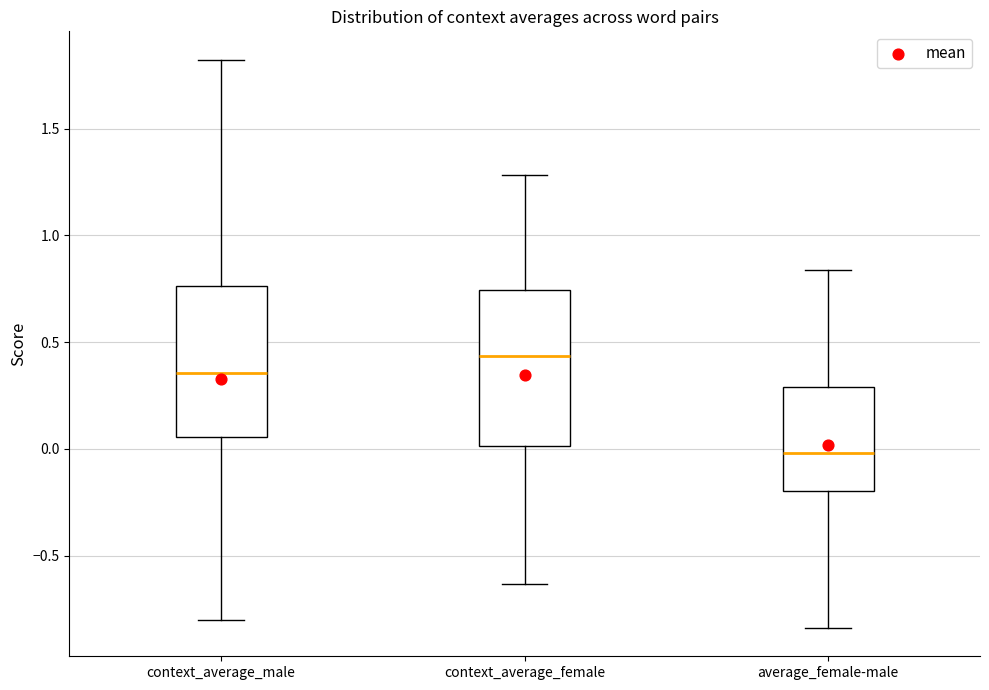

Which box's median line is the lowest?

average_female-male